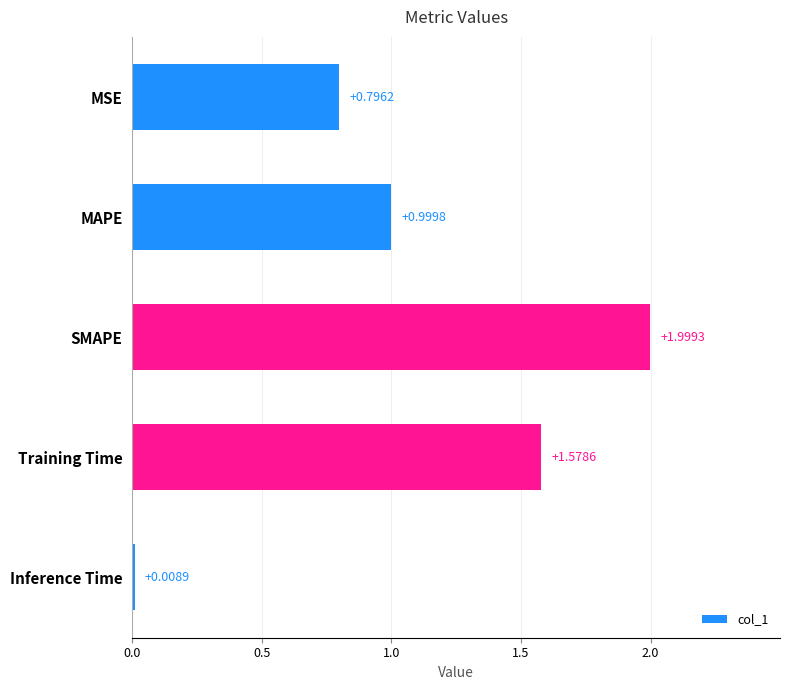

Where is the data nearest to the value 1?

MAPE